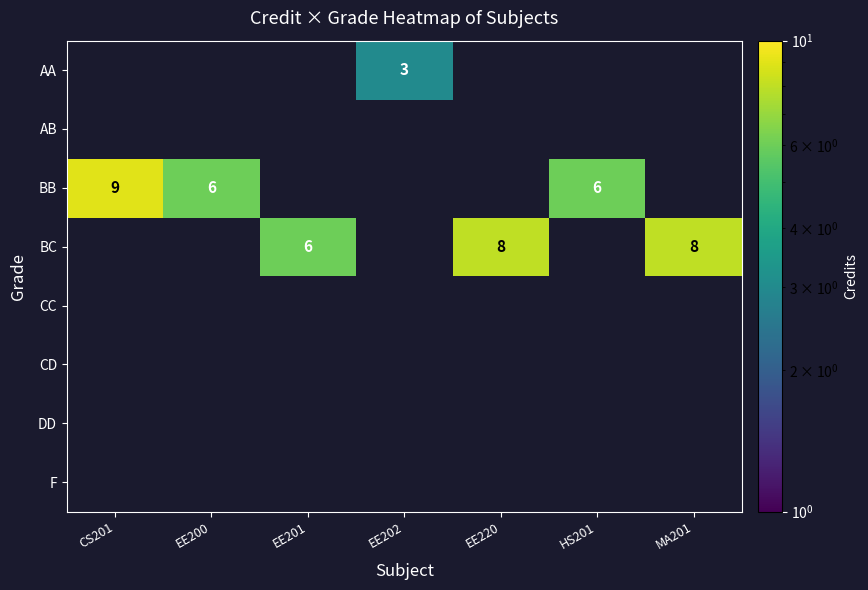

What is the sum of the BC values at HS201 and EE220?

8